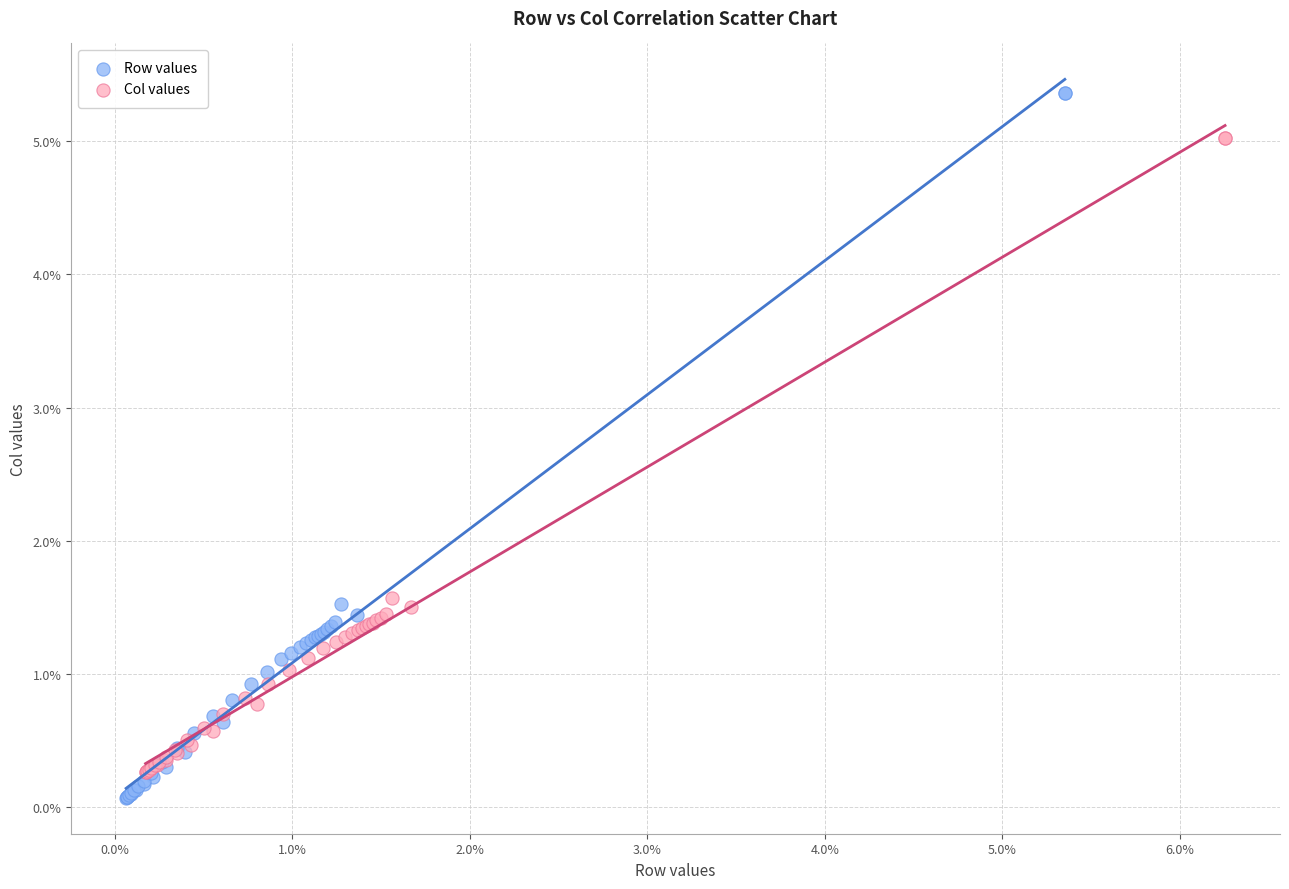

What are all the series names shown in the legend?

Row values, Col values